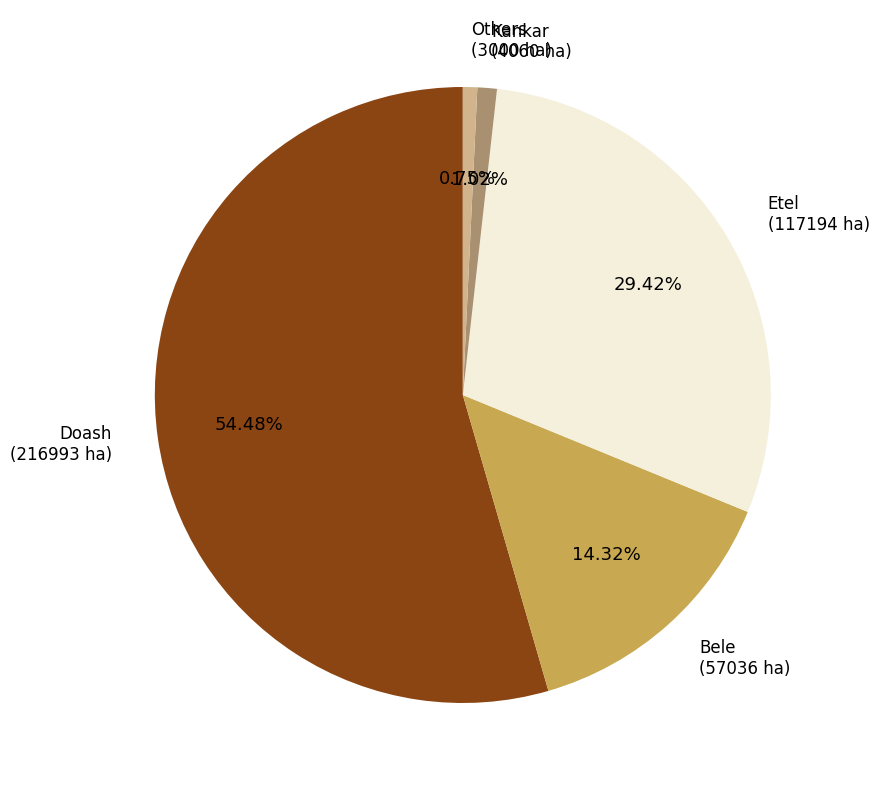

Does any single category account for the majority?

Yes